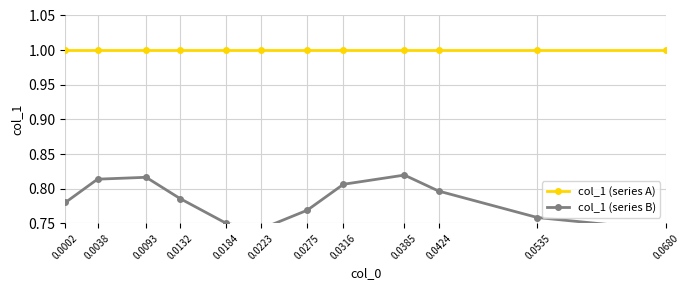

At which label is col_1 (series B) closest to 0?

0.0680